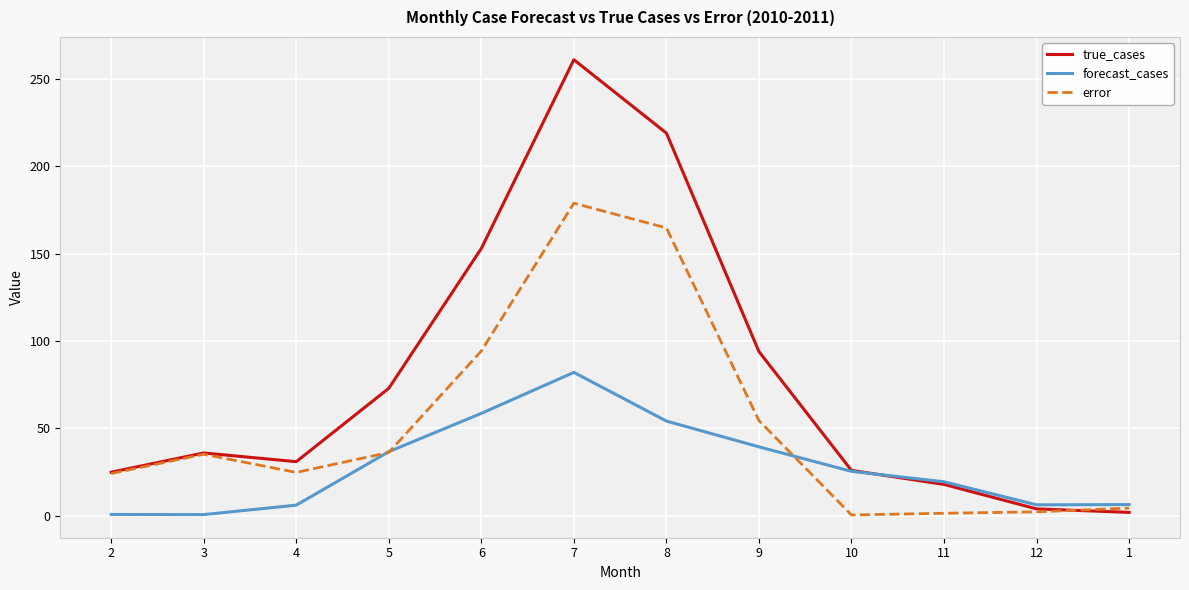

What is the maximum value shown in the chart?

261.0